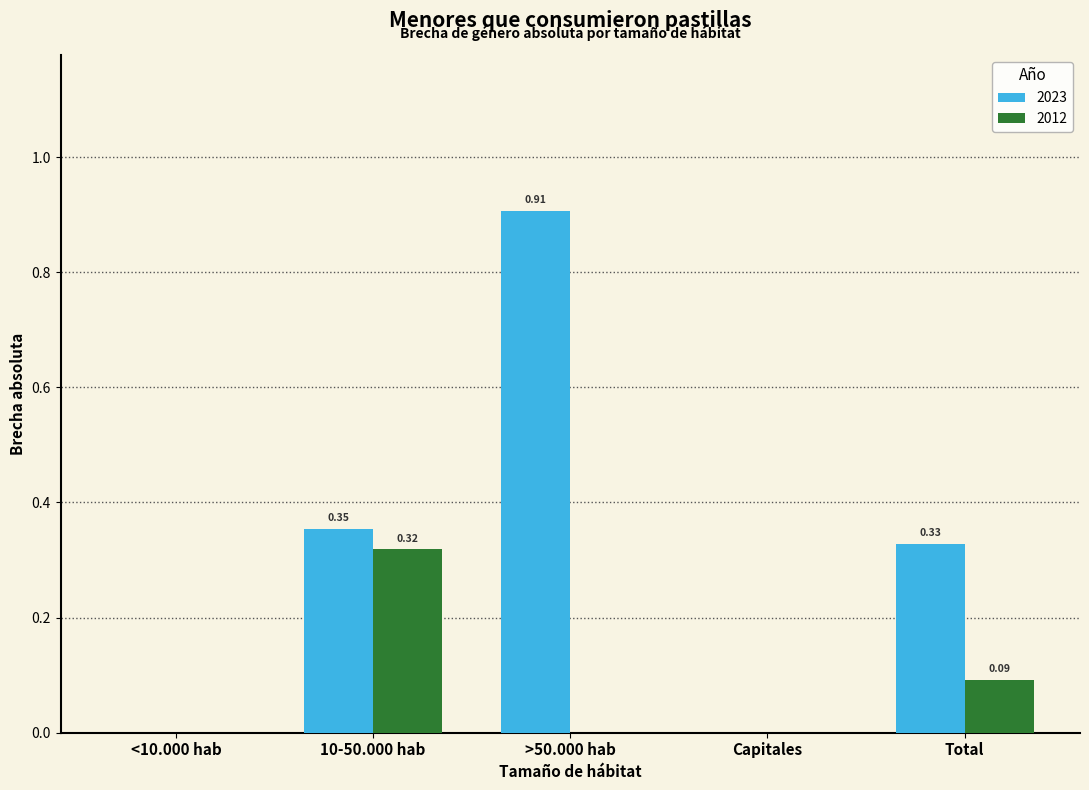

Which series has the largest total across all categories?

2023